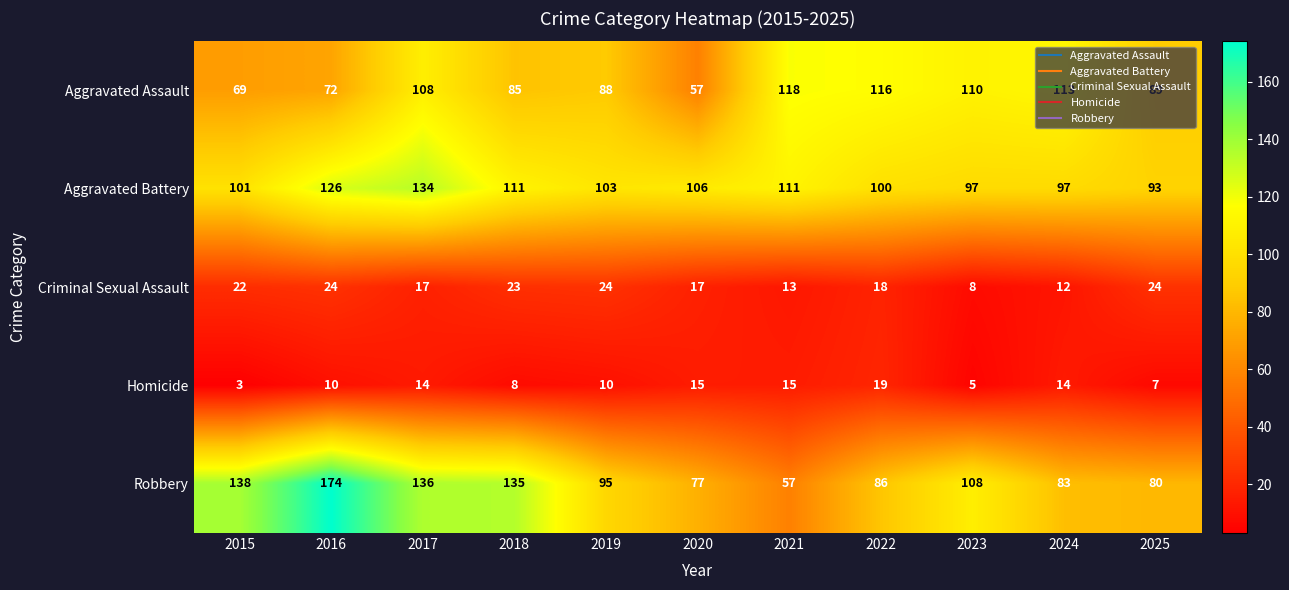

What is the sum of the Homicide values at 2016 and 2020?

25